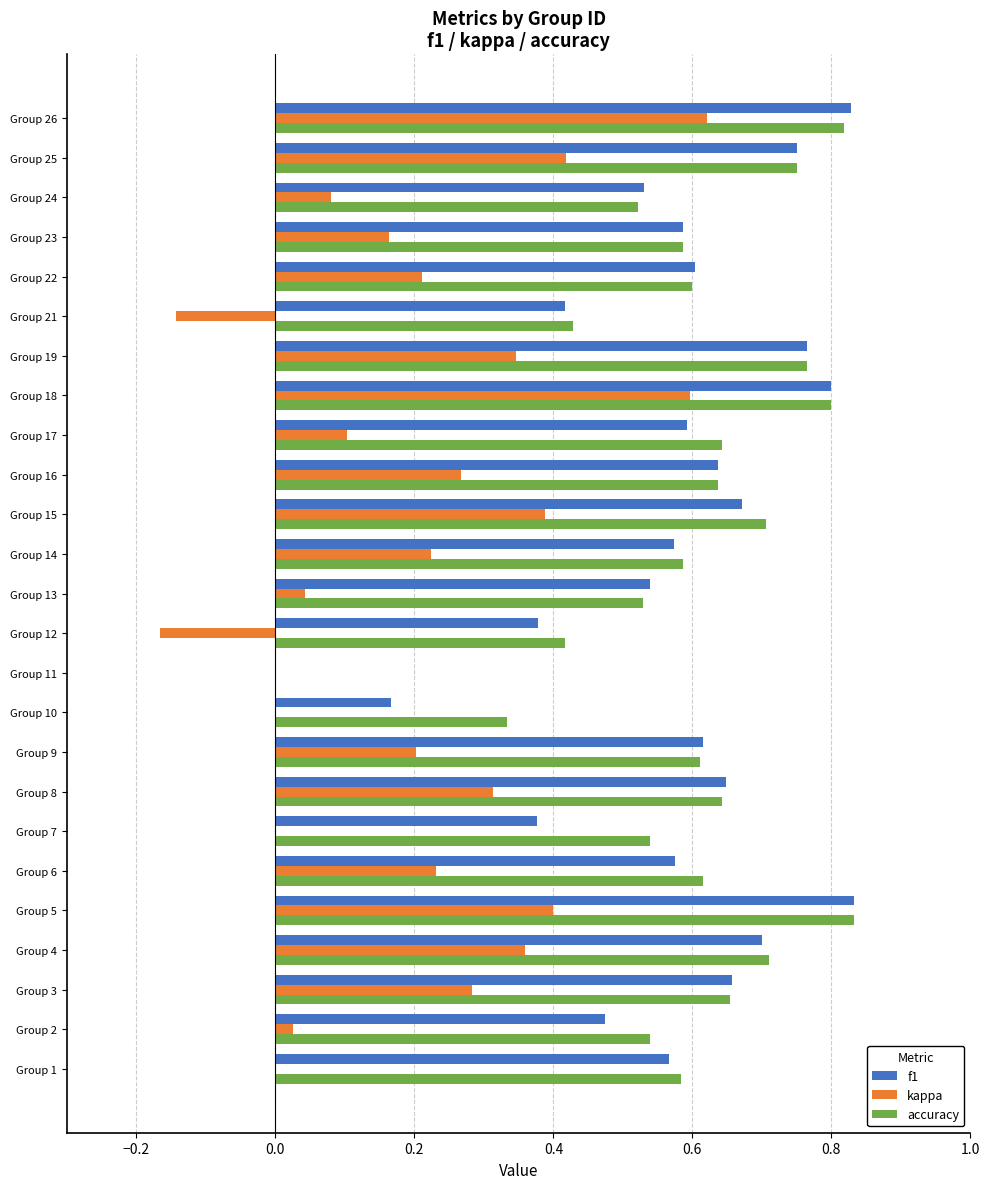

What is the total value across all series at Group 6?

1.4